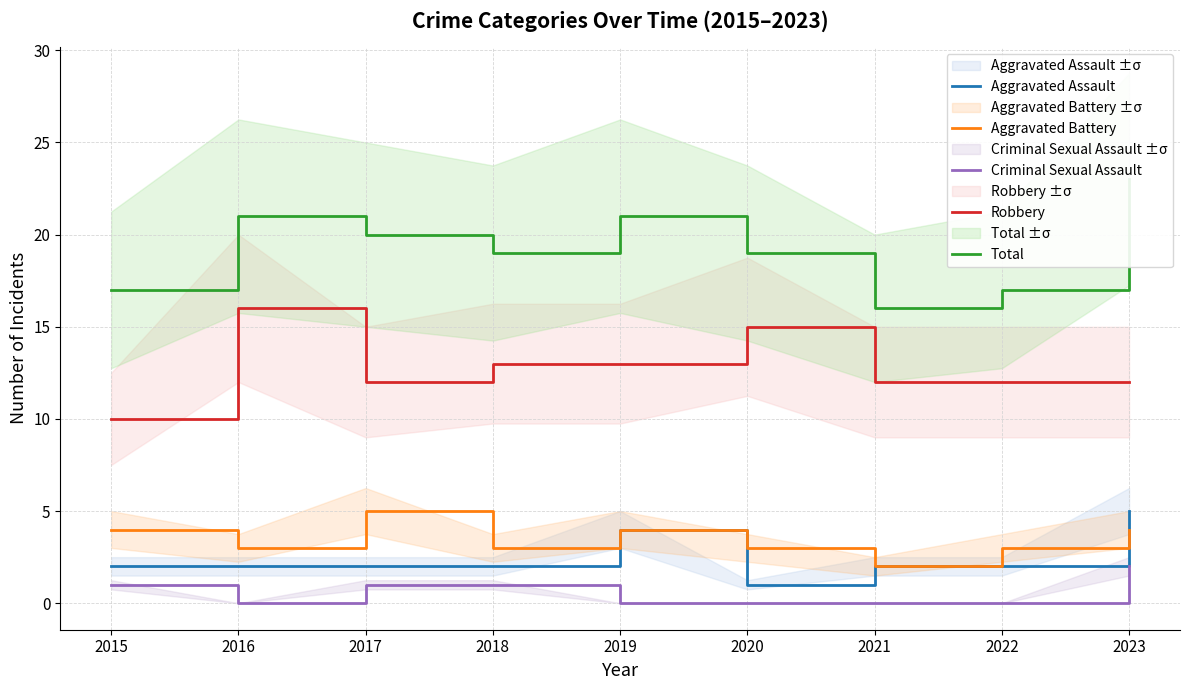

True or false: Total and Robbery cross at least once.

False